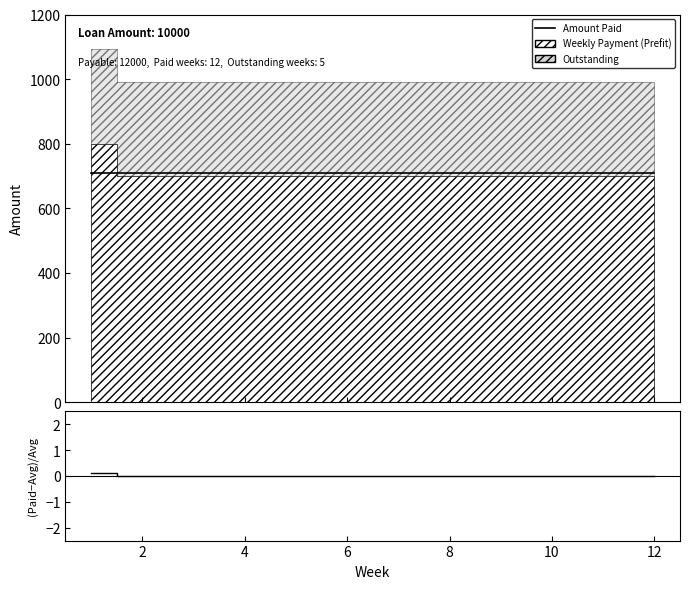

Count the number of categories in the chart.

12